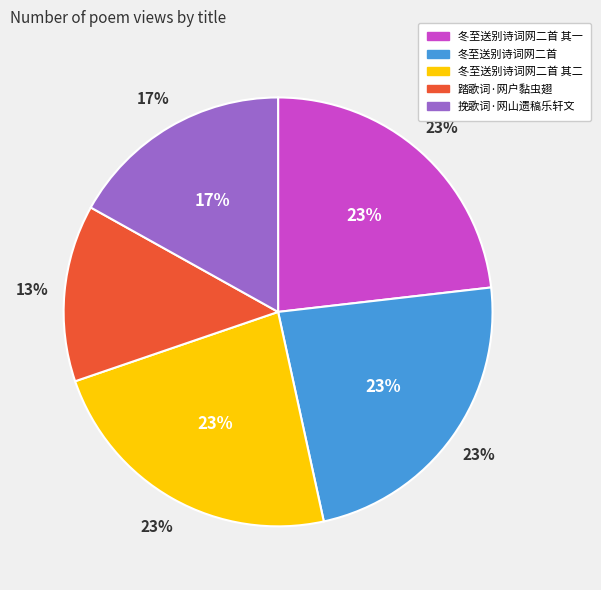

Approximately how many times larger is the value at 冬至送别诗词网二首 其一 compared to 冬至送别诗词网二首?

1.0